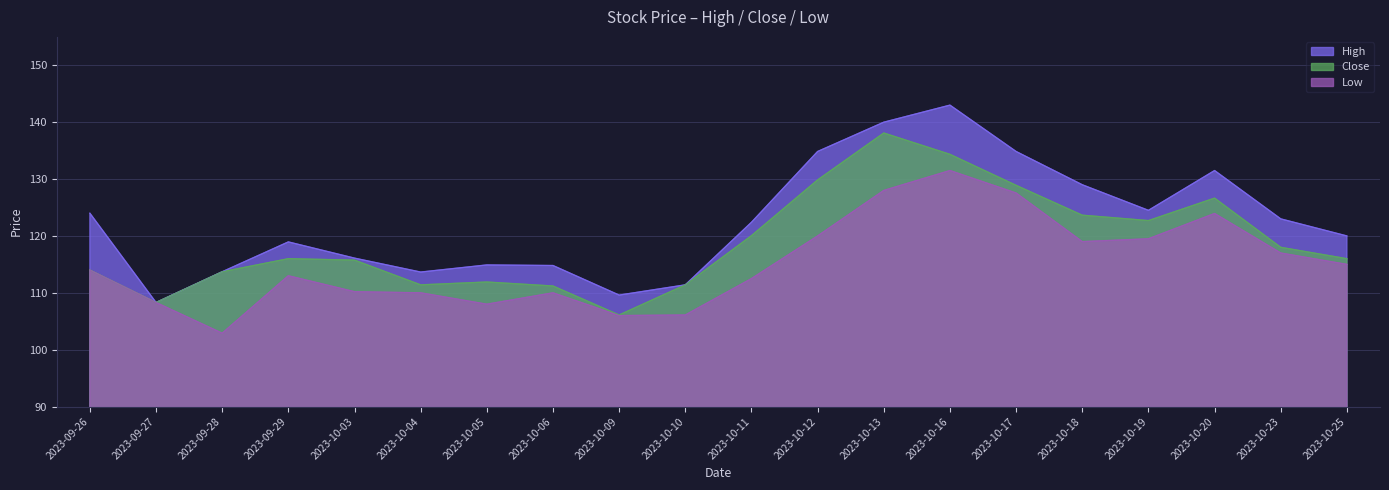

Is it true that Low equals 169.6 at 2023-09-27?

False